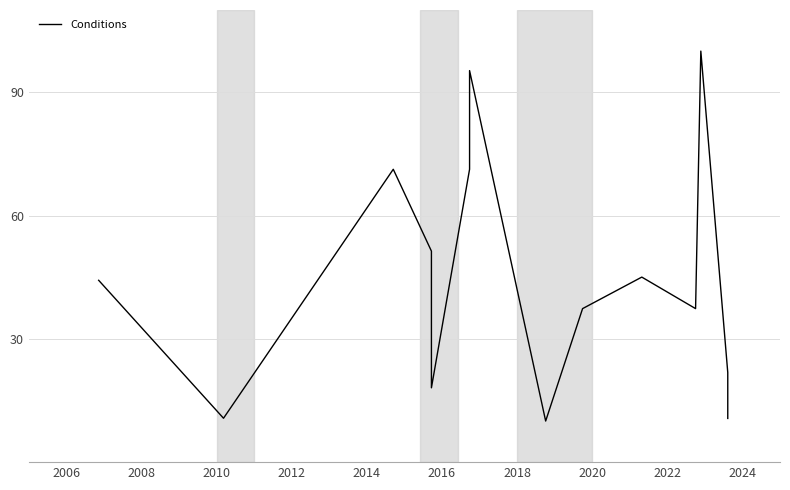

What is the difference between the second highest and second lowest values?

84.6